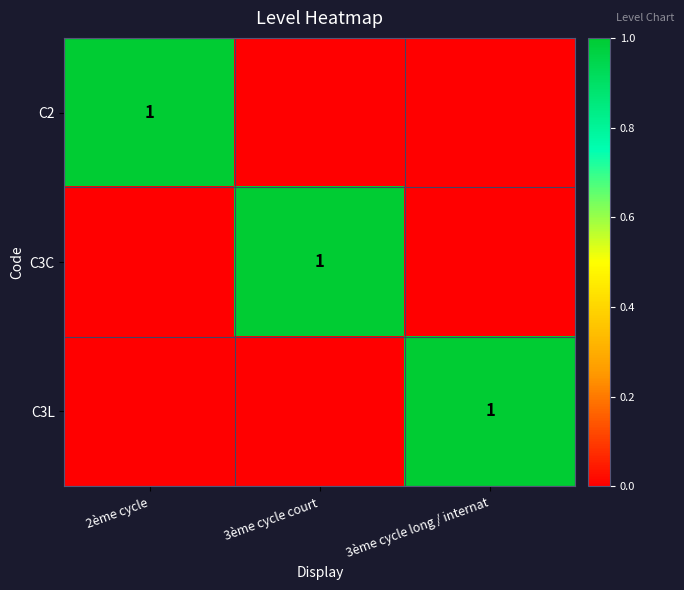

The C3L series shows 1 at 3ème cycle long / internat. True or false?

True